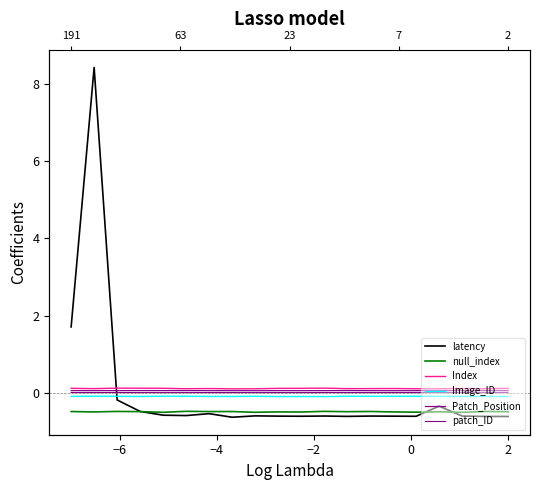

What is the minimum value shown in the chart?

-0.6